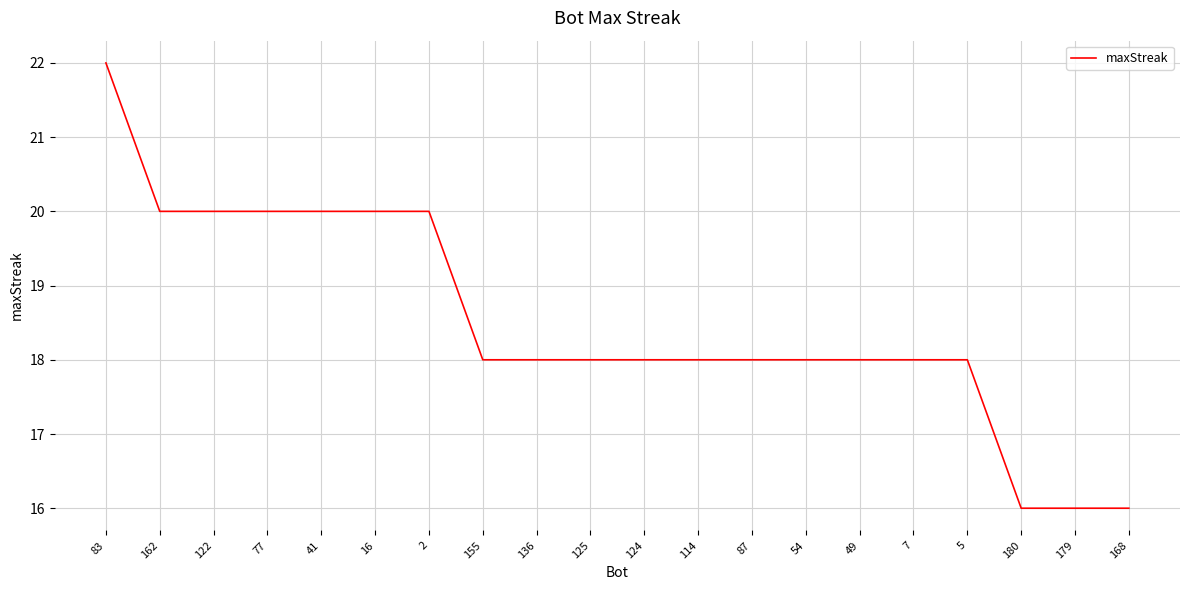

What is the smallest value displayed?

16